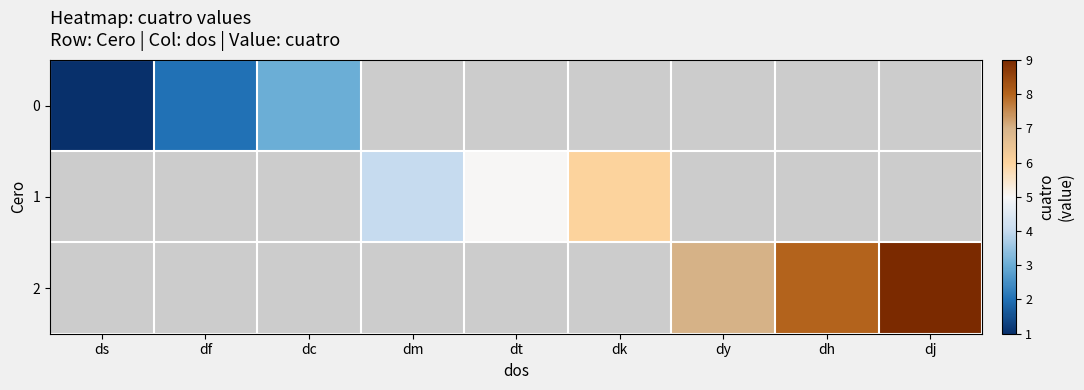

True or false: 0 has a value of 2.7 at df.

False